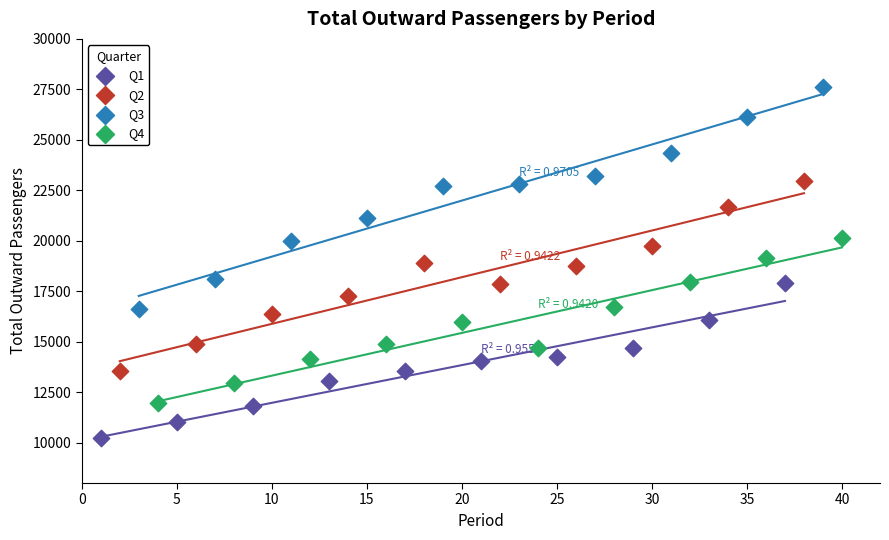

Which series contains the lowest Y value?

Q1